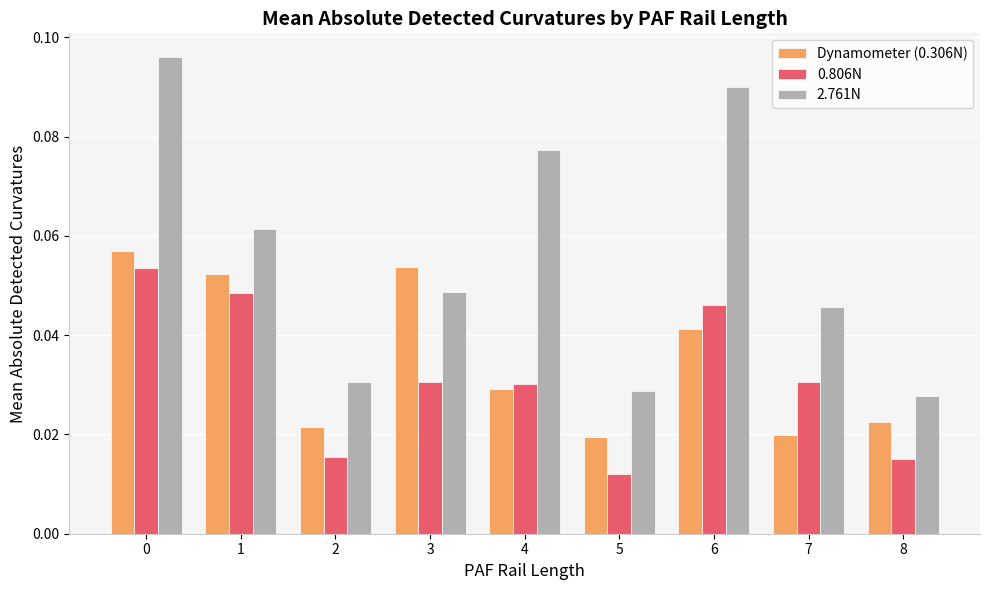

Is it true that 2.761N equals 0.1 at 5?

False